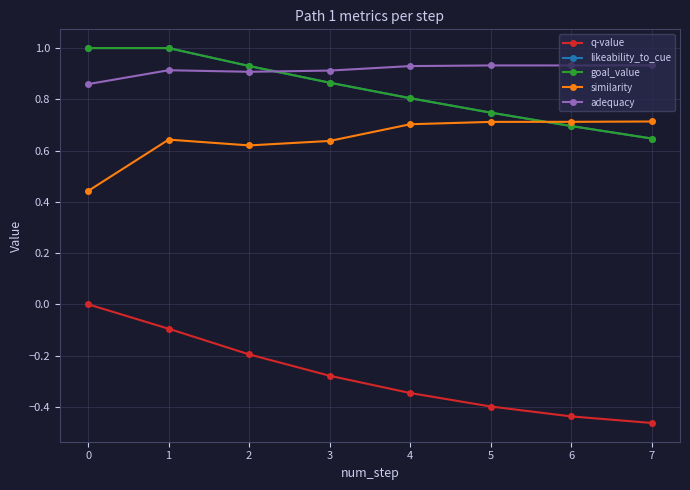

True or false: goal_value has a value of 0.7 at 5.

True